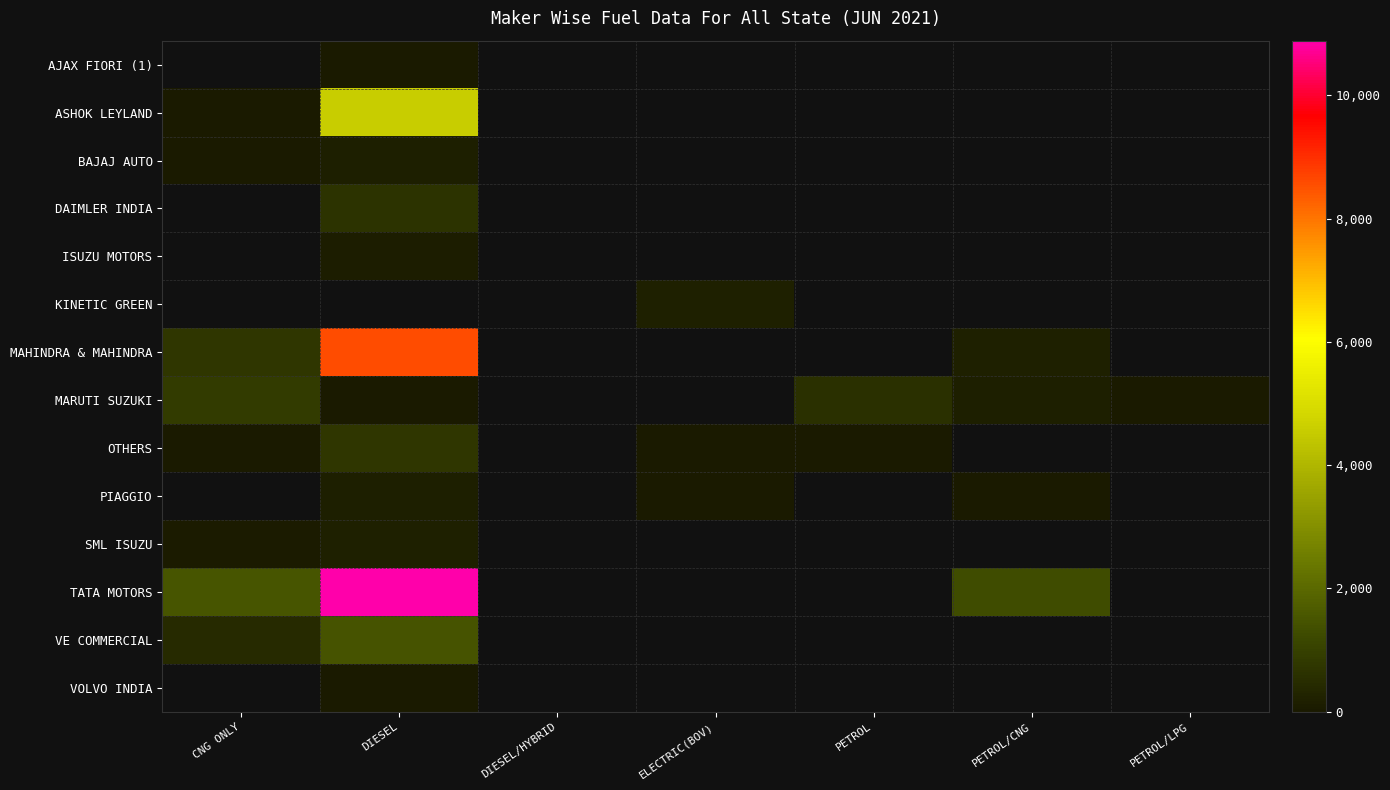

What is the difference between the second highest and second lowest values in the MARUTI SUZUKI series?

400.0